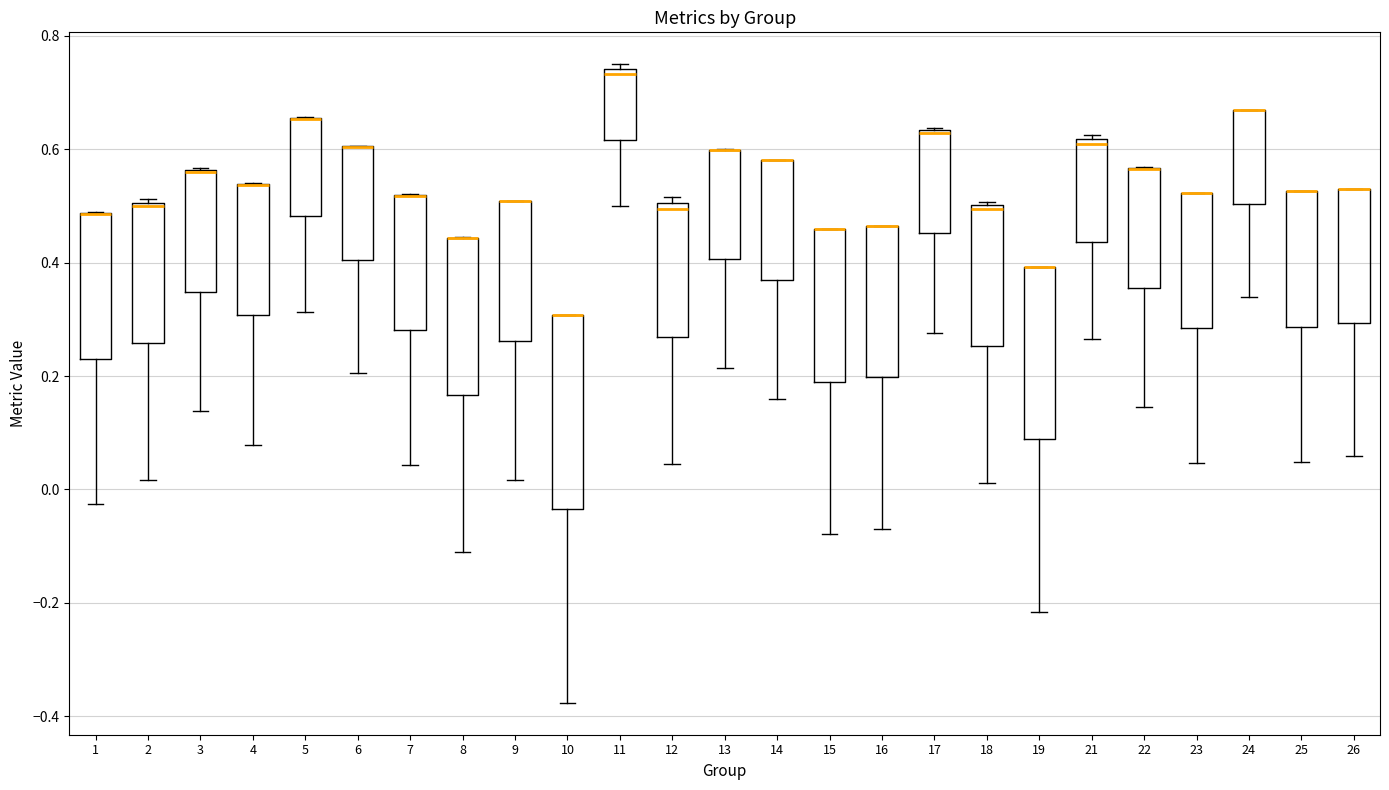

Comparing the boxes themselves (not the whiskers), which one is the tallest?

10